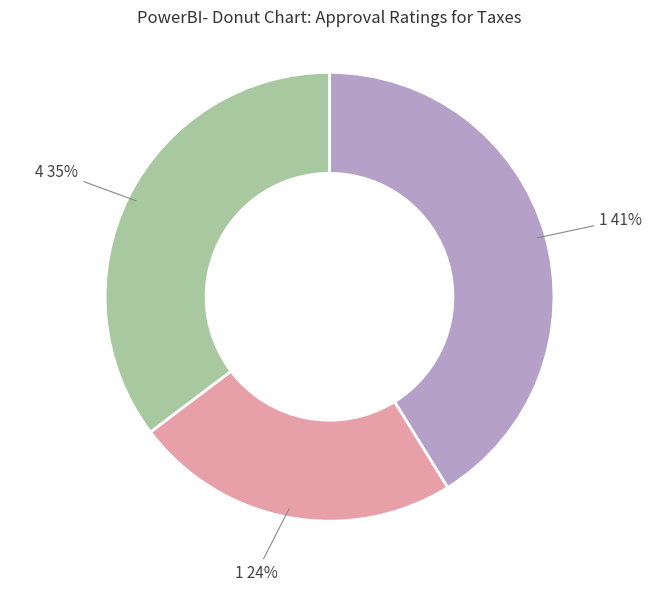

Is there any slice that represents more than half of the pie?

No